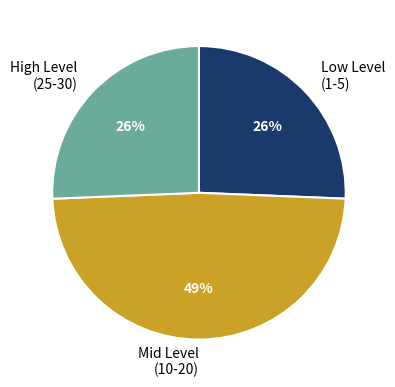

To the nearest percent, what is the difference between the largest and smallest slice percentages?

23%